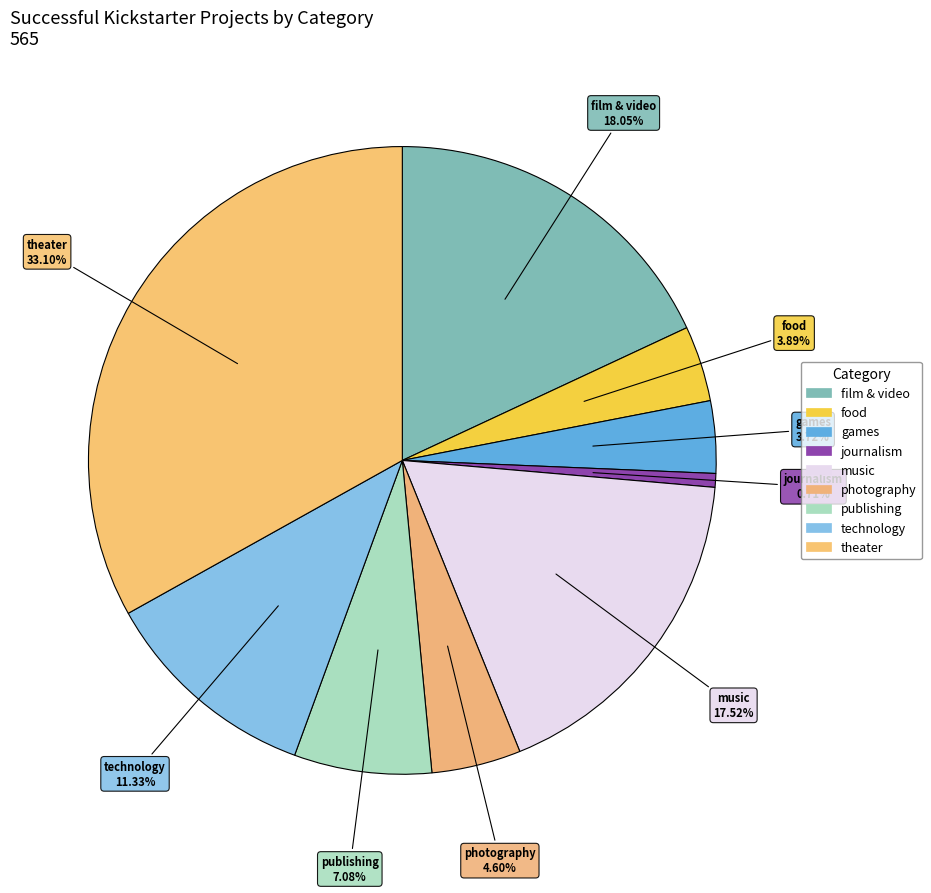

Count the number of slices in the pie.

9